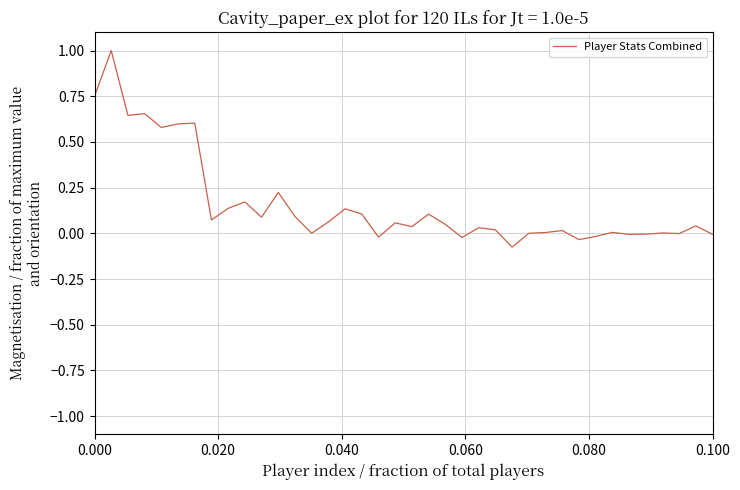

What is the greatest value displayed?

1.0